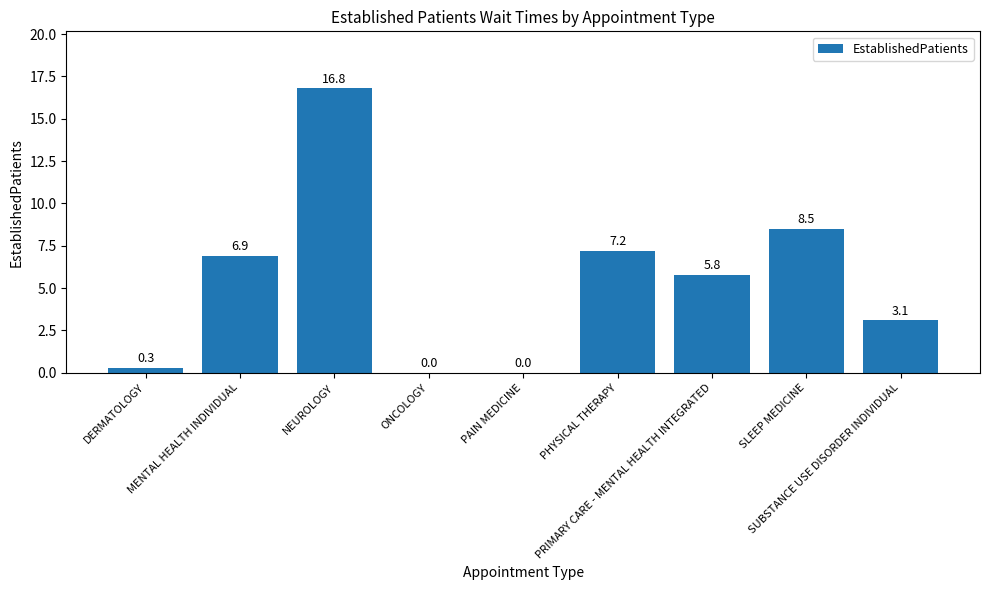

Approximately how many times larger is the value at MENTAL HEALTH INDIVIDUAL compared to PHYSICAL THERAPY?

1.0